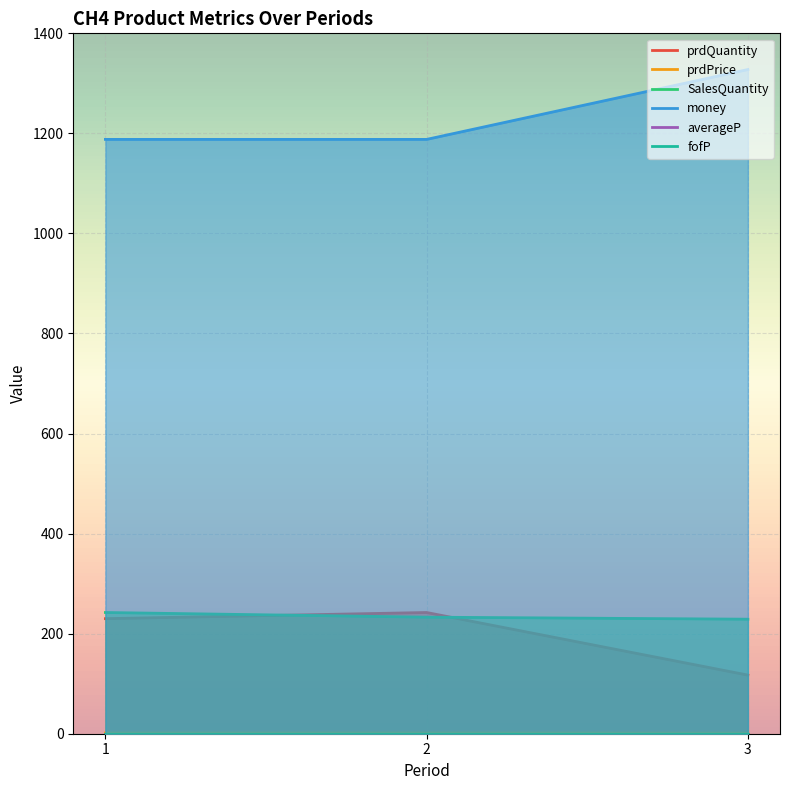

Which has a higher value, 1 or 2?

2